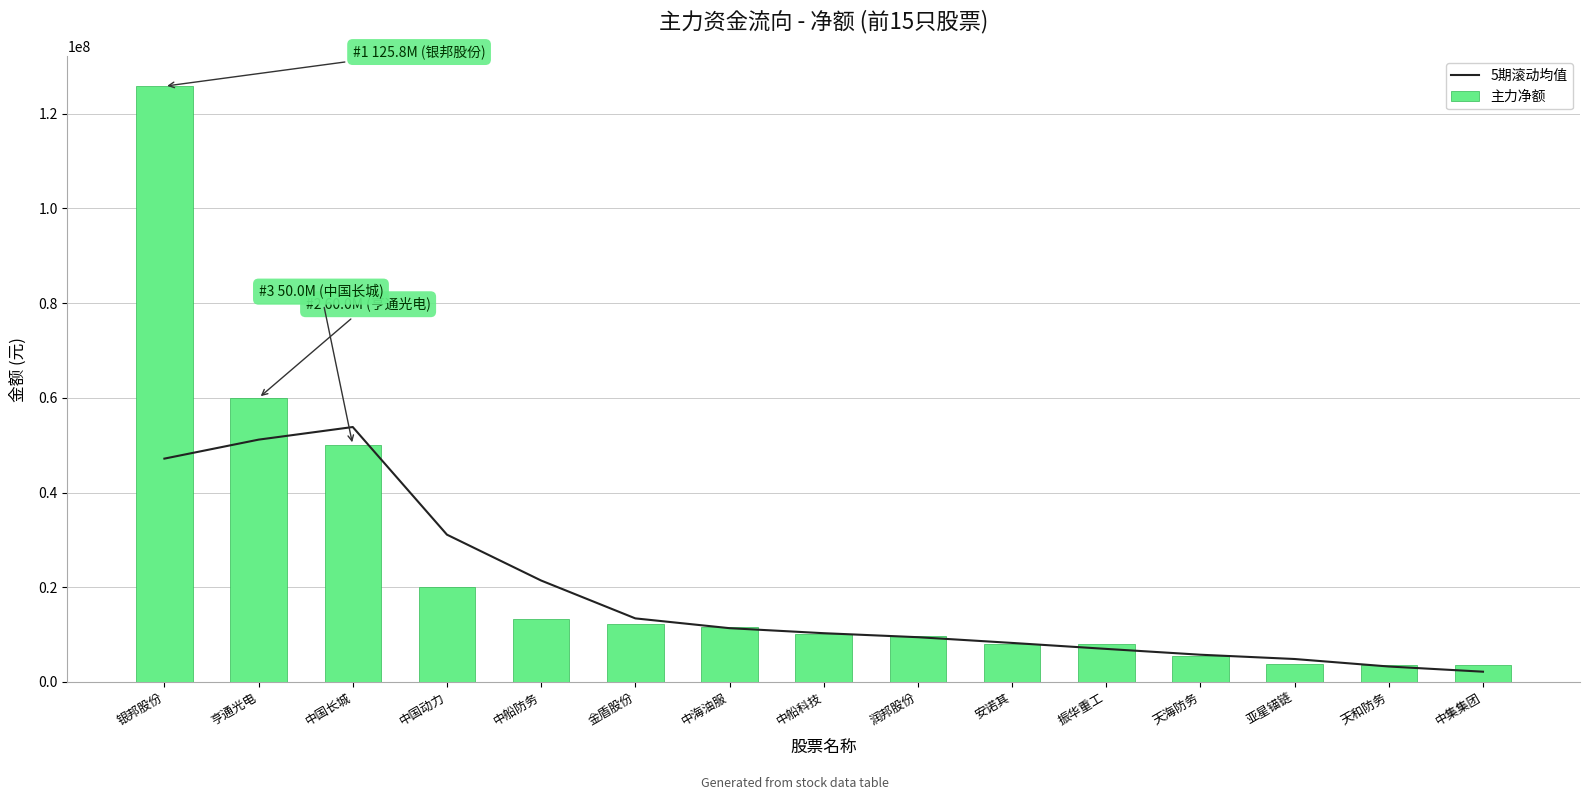

Reading left to right, what are all the values shown in this chart?

5期滚动均值: 47154908.4	51163076.2	53827854.8	31096690.4	21409730.8	13415651.8	11348179.6	10287111.0	9443269.4	8233408.0	6970626.2	5740691.2	4836564.4	3252149.8	2157081.0
主力净额: 125797103.0	59959449.0	50017990.0	20040839.0	13323893.0	12141281.0	11524651.0	10047595.0	9703478.0	8018550.0	7922073.0	5475344.0	3733686.0	3553803.0	3497916.0